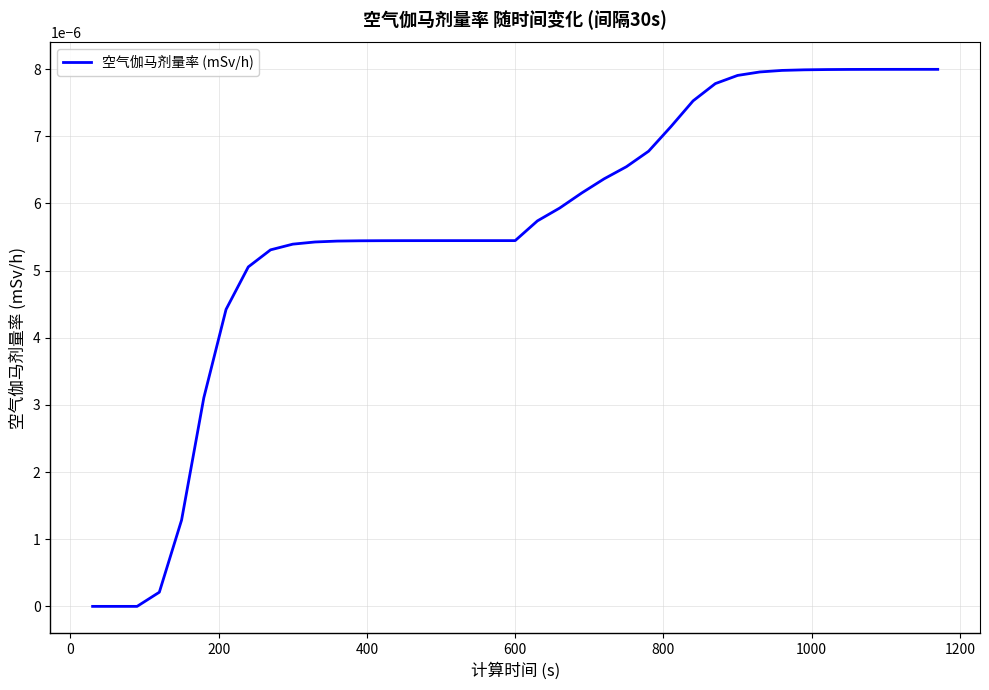

Does the chart have visible grid lines?

Yes